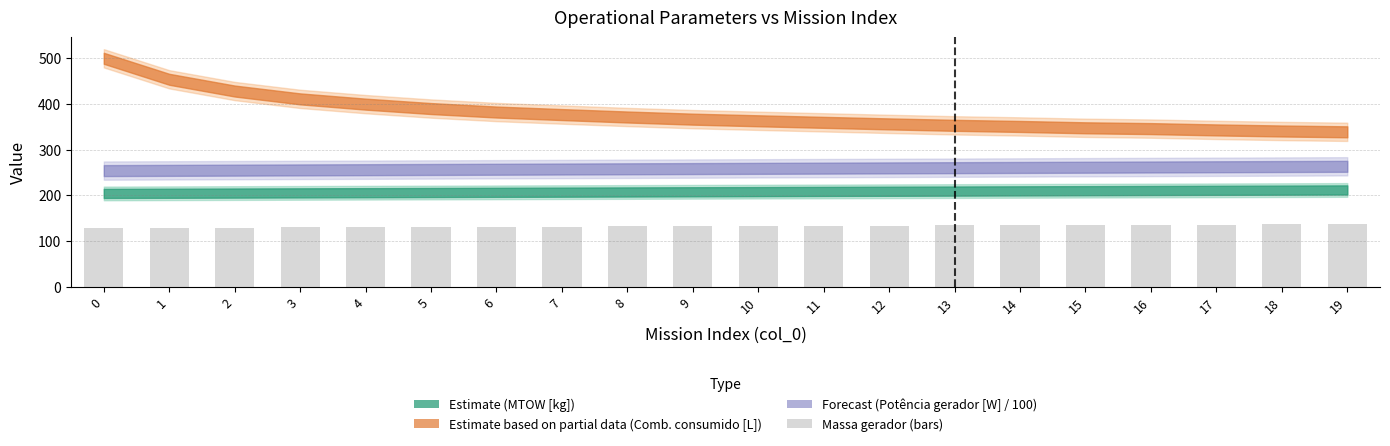

How many series are shown in this chart?

1